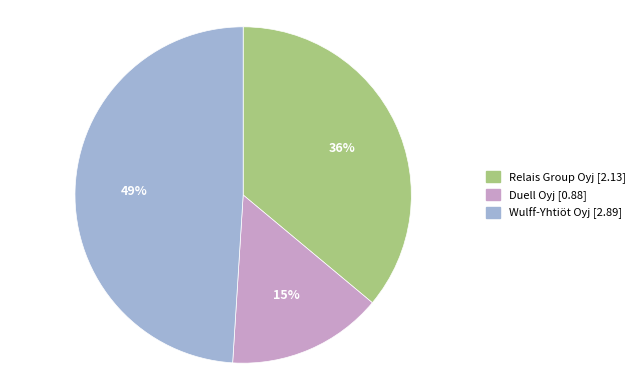

Is there any slice that represents more than half of the pie?

No